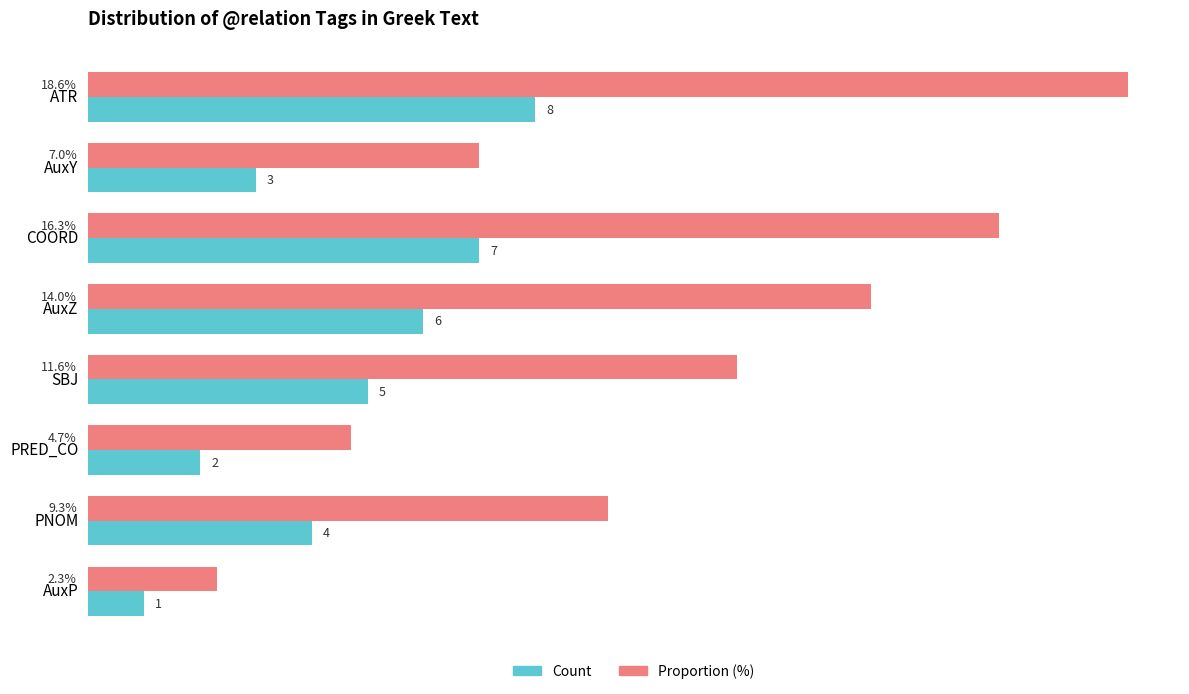

List the labels in order of Count value, smallest first.

AuxP, PRED_CO, AuxY, PNOM, SBJ, AuxZ, COORD, ATR